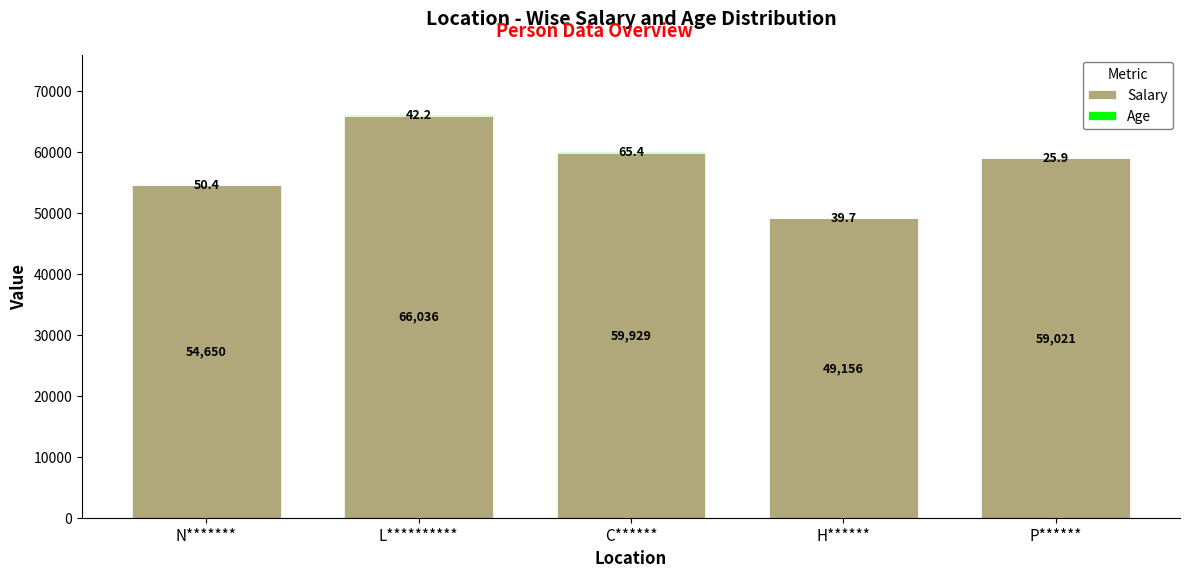

What is the approximate value of Salary at C******?

59928.5